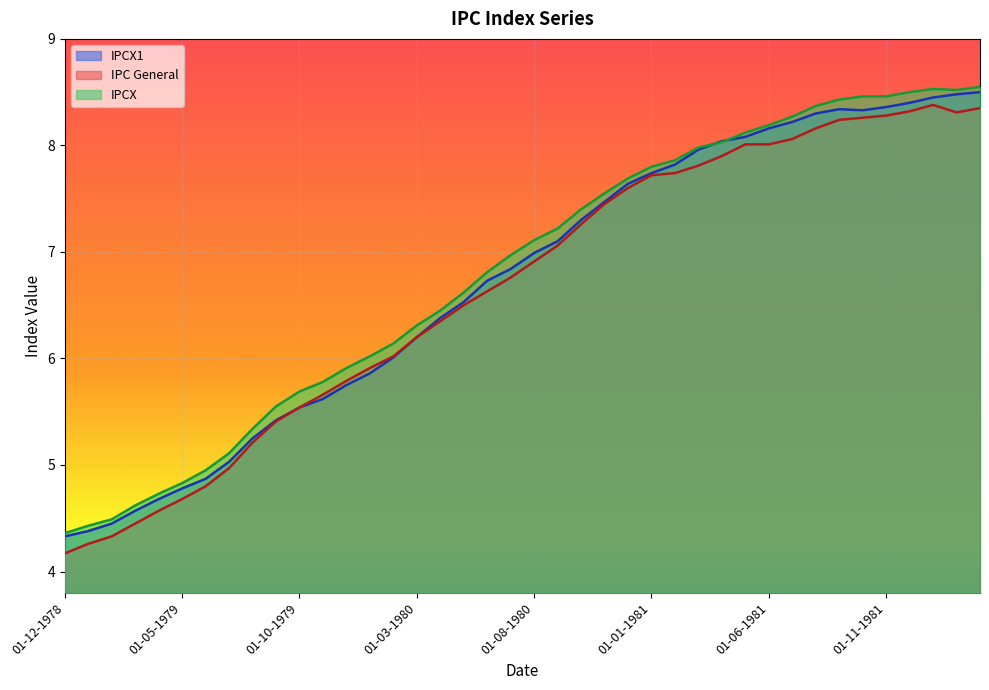

True or false: IPC General and IPCX cross at least once.

False